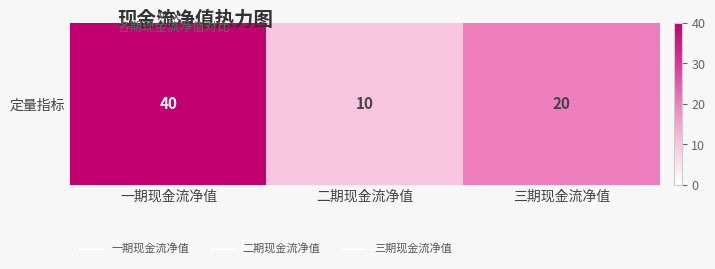

Where is the data nearest to the value 25?

三期现金流净值